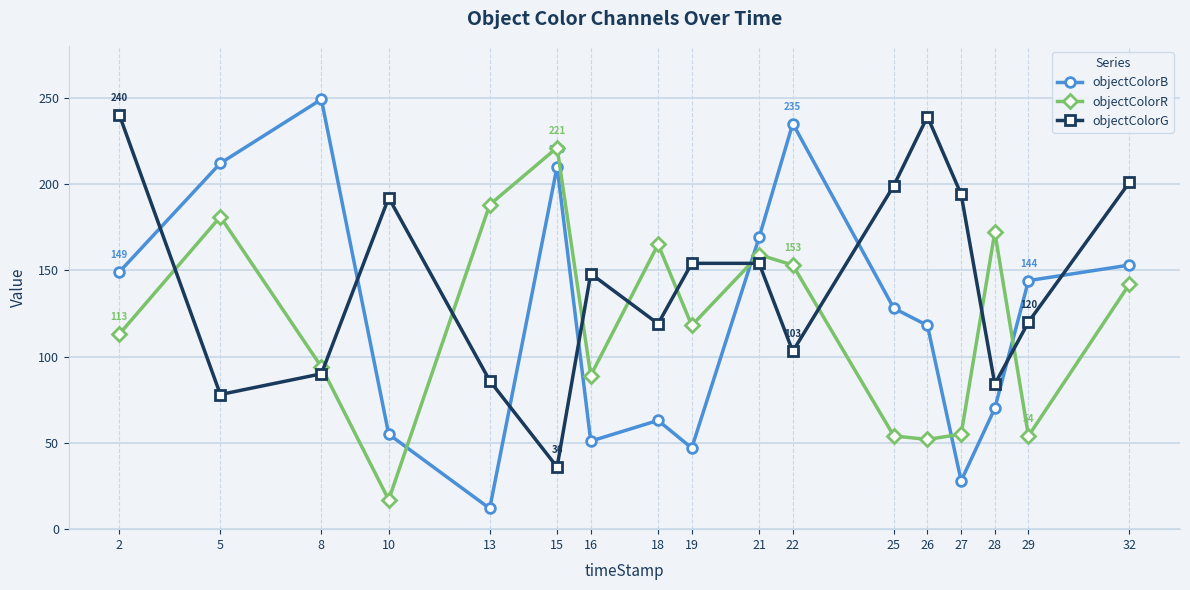

Which series has the largest total across all categories?

objectColorG